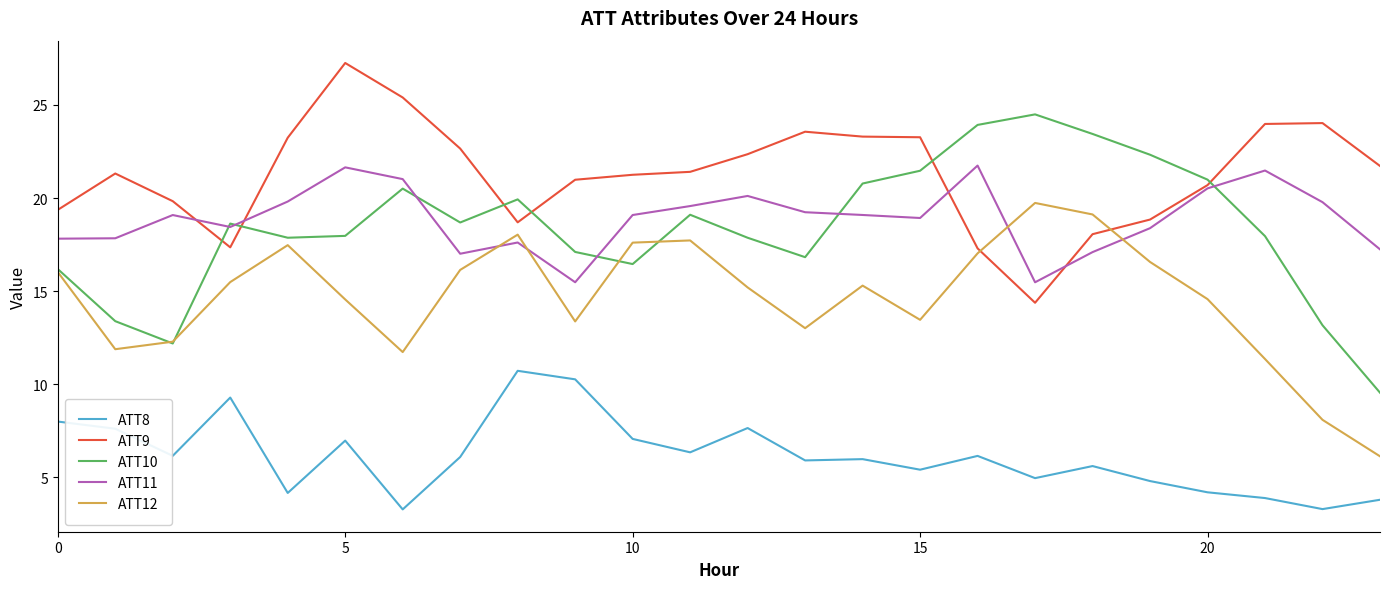

Which series has the largest total across all categories?

ATT9